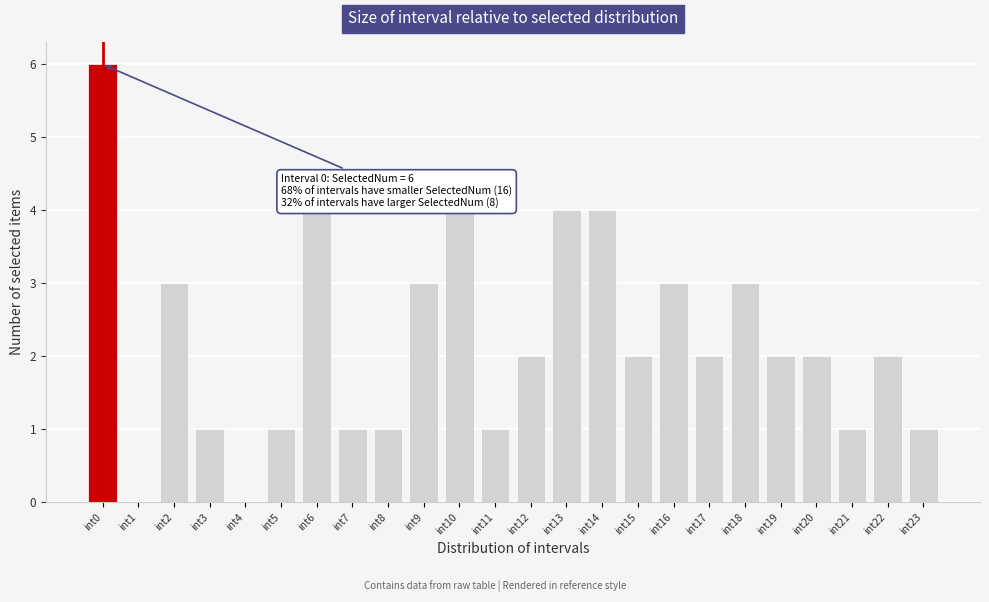

Reading left to right, list all the values displayed in this chart.

int0=6	int1=0	int2=3	int3=1	int4=0	int5=1	int6=4	int7=1	int8=1	int9=3	int10=4	int11=1	int12=2	int13=4	int14=4	int15=2	int16=3	int17=2	int18=3	int19=2	int20=2	int21=1	int22=2	int23=1